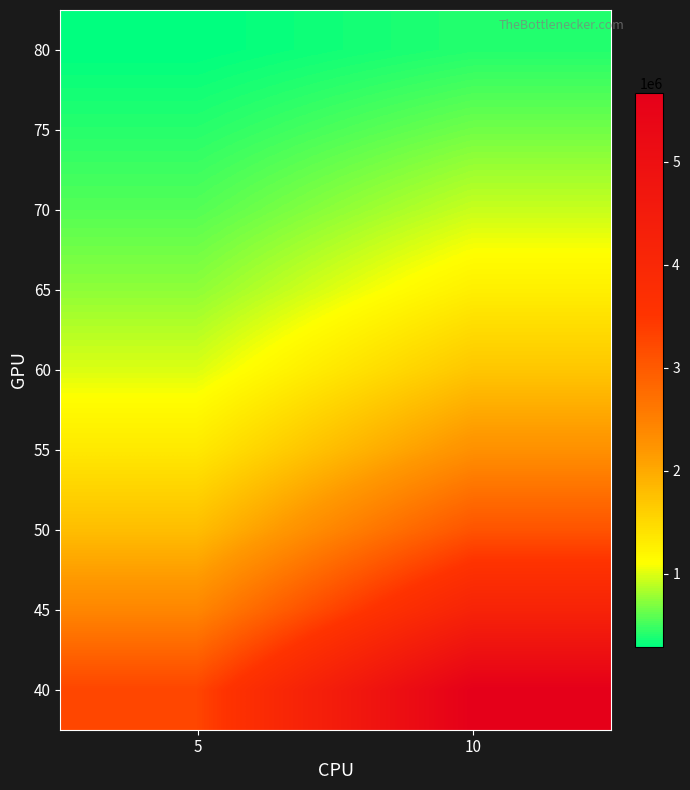

List the series in order of their peak value, highest first.

40, 45, 50, 55, 60, 65, 70, 75, 80